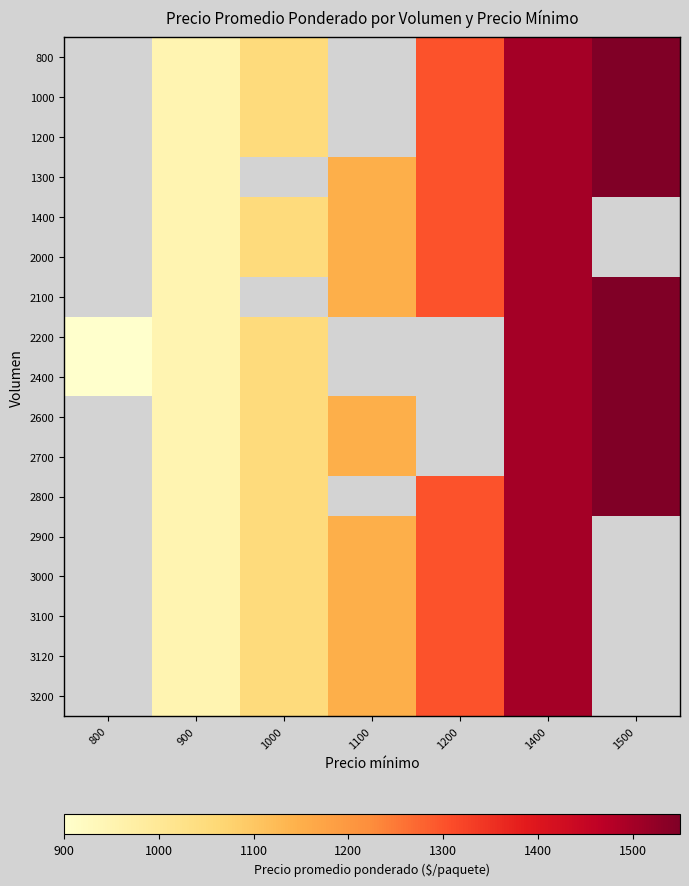

Is it true that 2100 equals 1550.7 at 900?

False